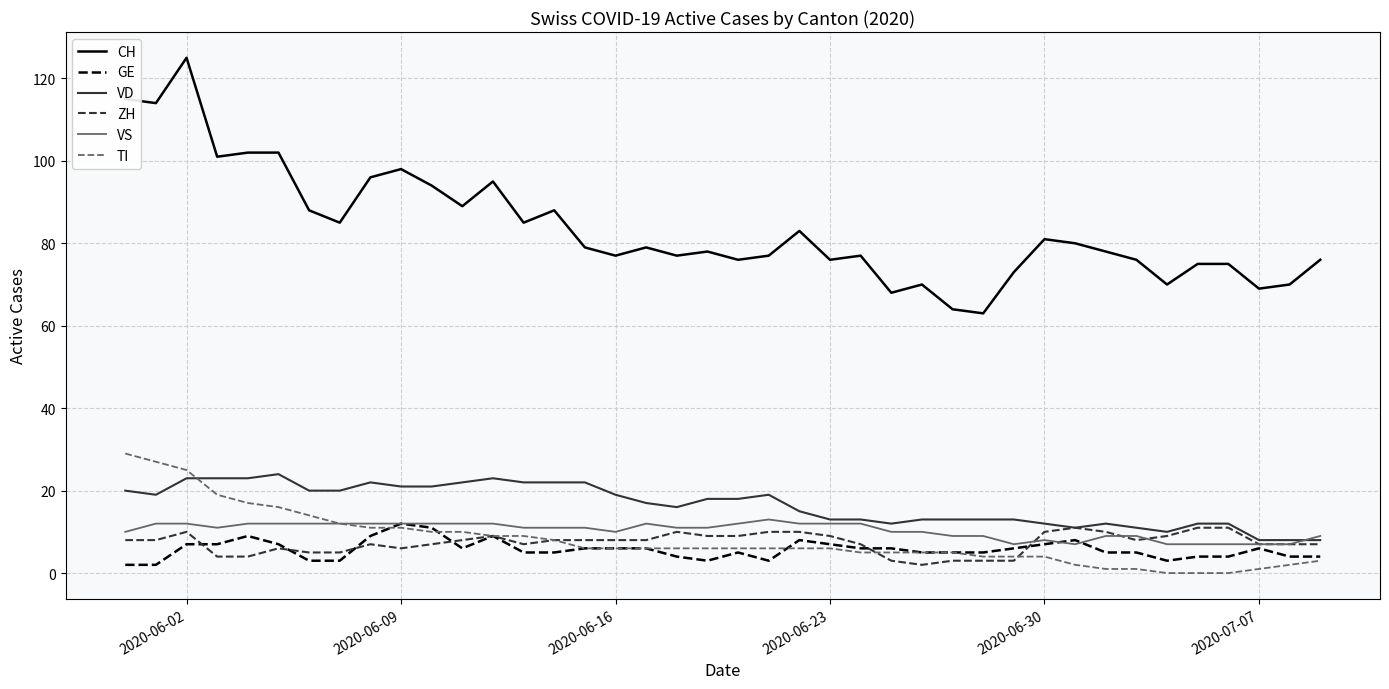

Does the chart display data point markers on the line(s)?

No